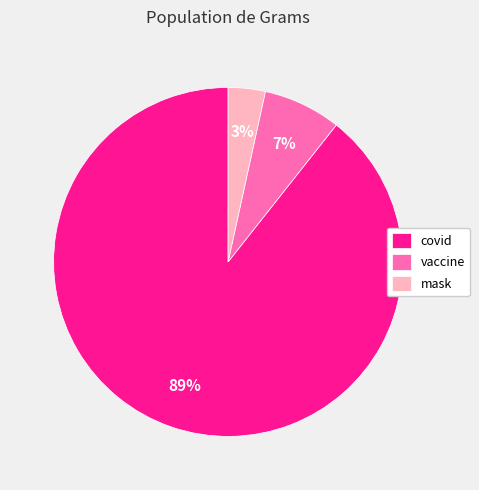

True or false: covid accounts for 89% of the total.

True